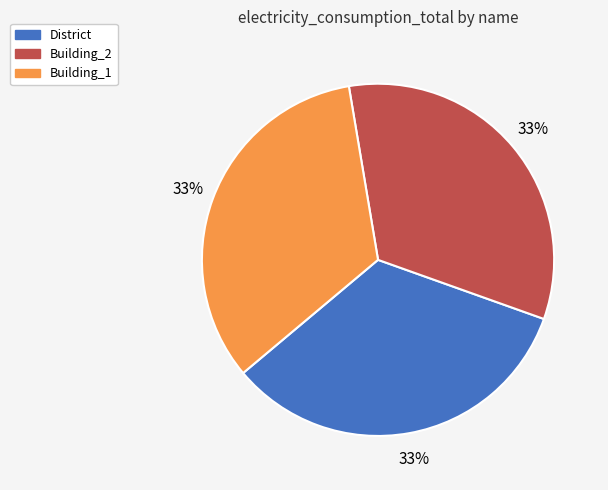

What is the ratio of the value at Building_2 to the value at District?

1.0